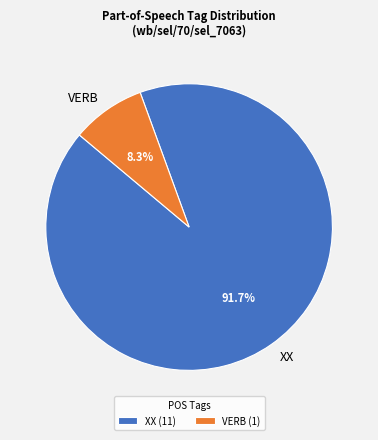

Is there any slice that represents more than half of the pie?

Yes